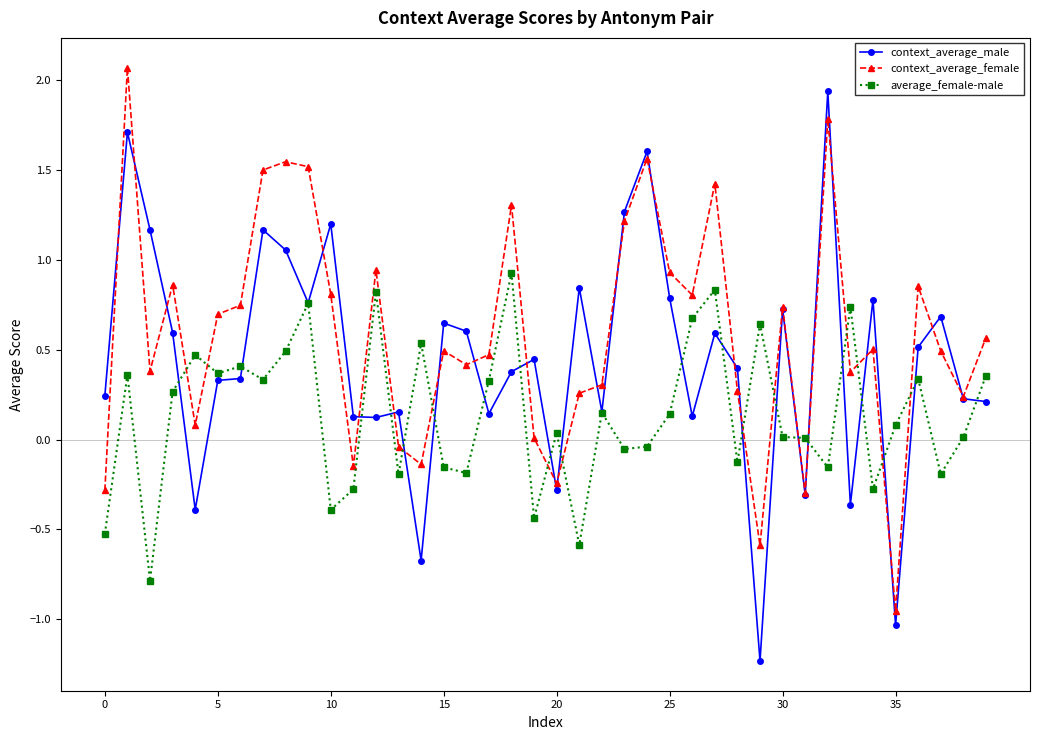

List the series in order of their overall mean, lowest first.

average_female-male, context_average_male, context_average_female